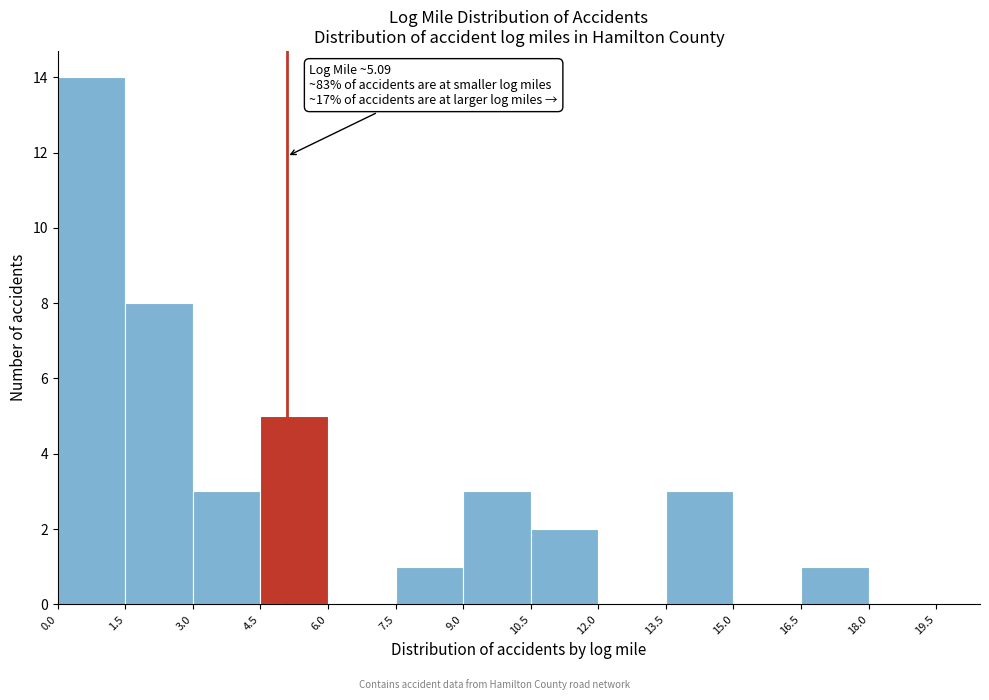

Which range on the x-axis has the tallest bar?

0.0 to 1.5